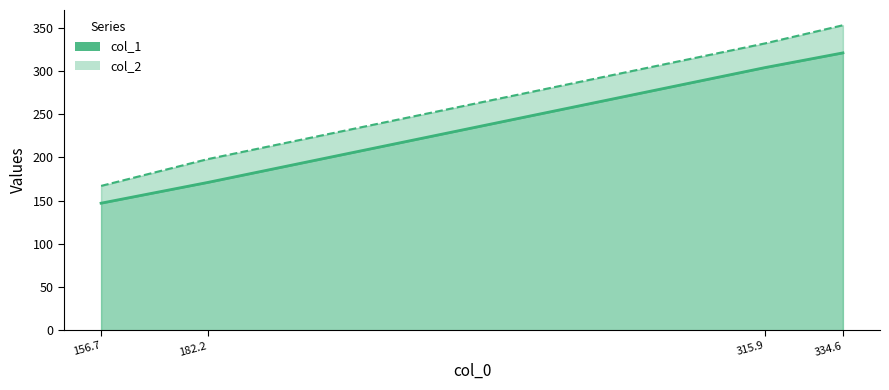

How many lines are shown in the chart?

2